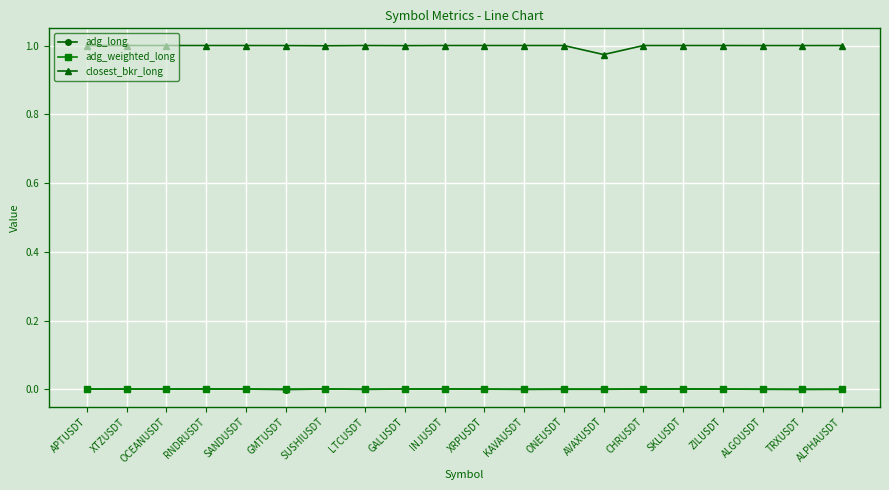

What position from the right is XRPUSDT?

10